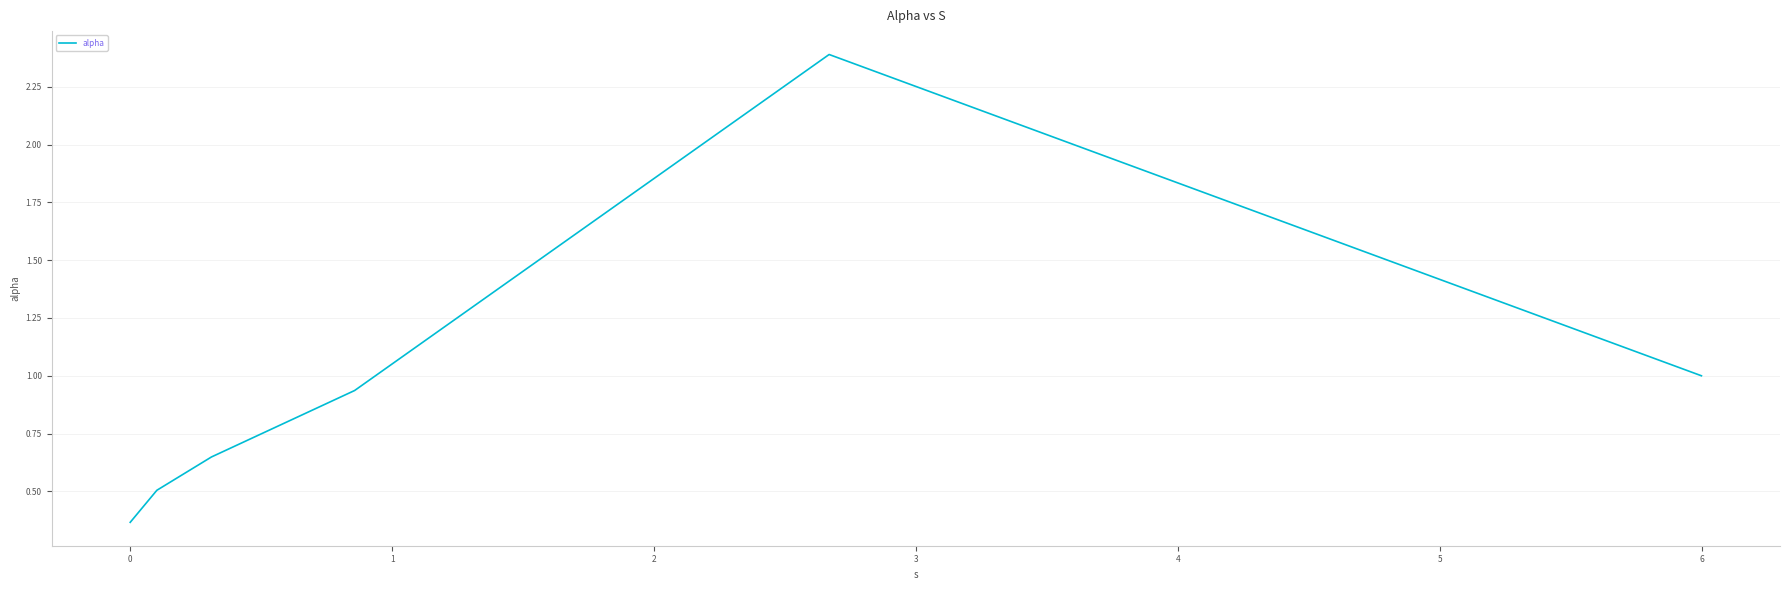

What is the sum of all values?

5.8